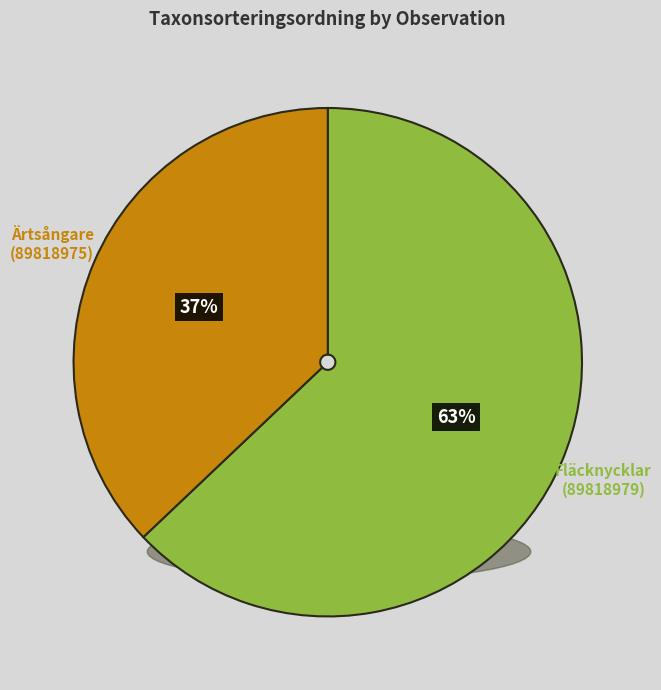

To the nearest percent, what is the difference between the largest and smallest slice percentages?

26%